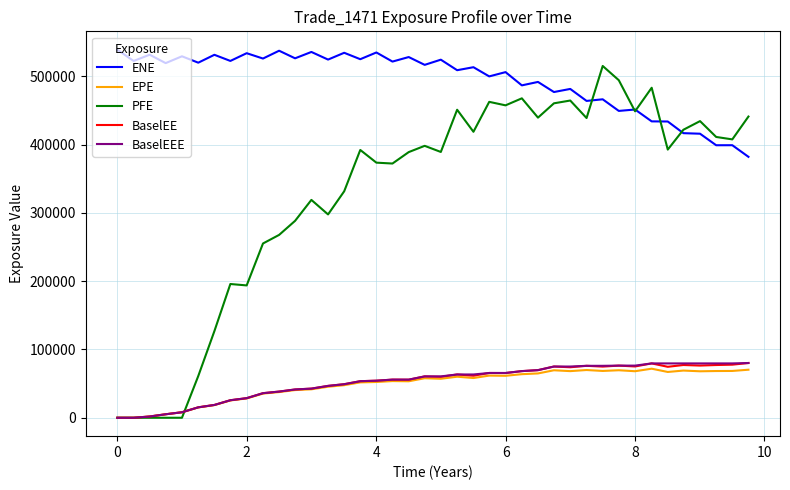

What are all the series names shown in the legend?

ENE, EPE, PFE, BaselEE, BaselEEE